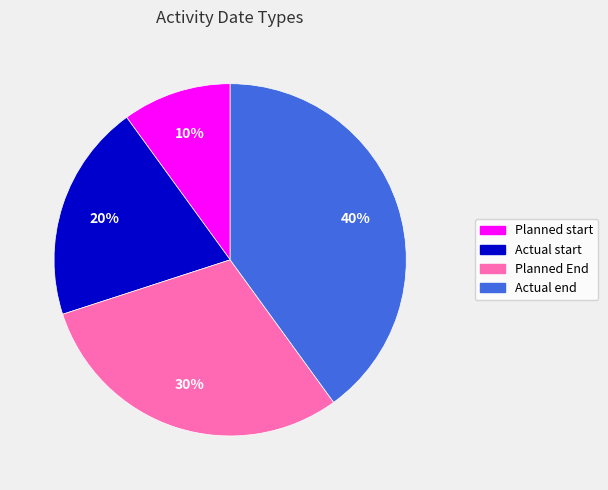

To the nearest percent, what is the difference between the Actual end and Planned start slice percentages?

30%